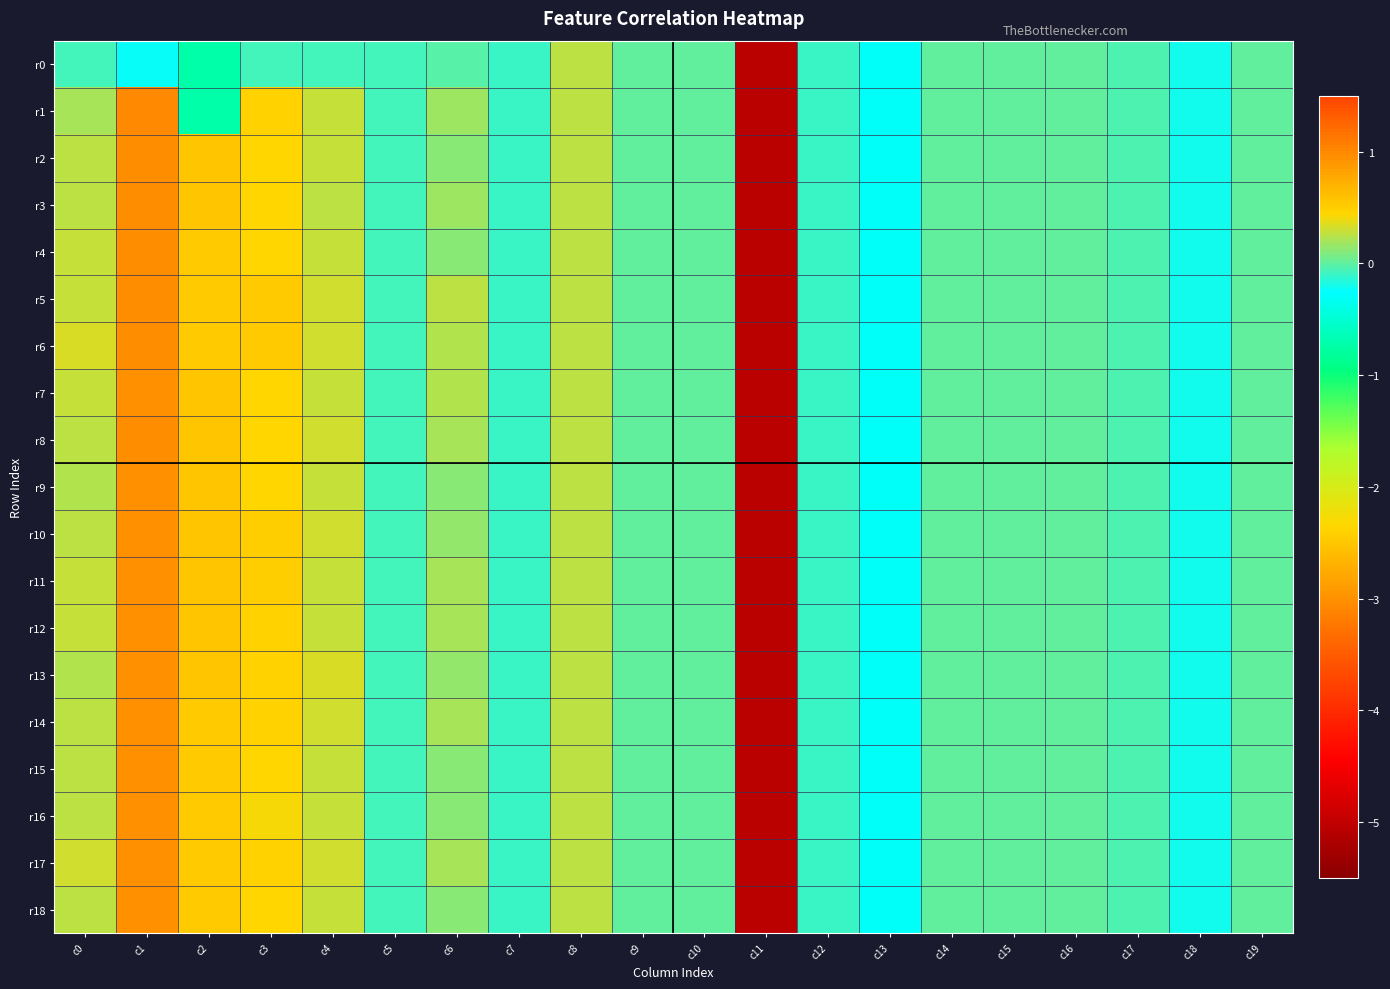

Rank the series at c2 from lowest to highest value.

r0, r1, r17, r18, r16, r15, r6, r14, r5, r4, r3, r2, r7, r13, r8, r12, r9, r11, r10